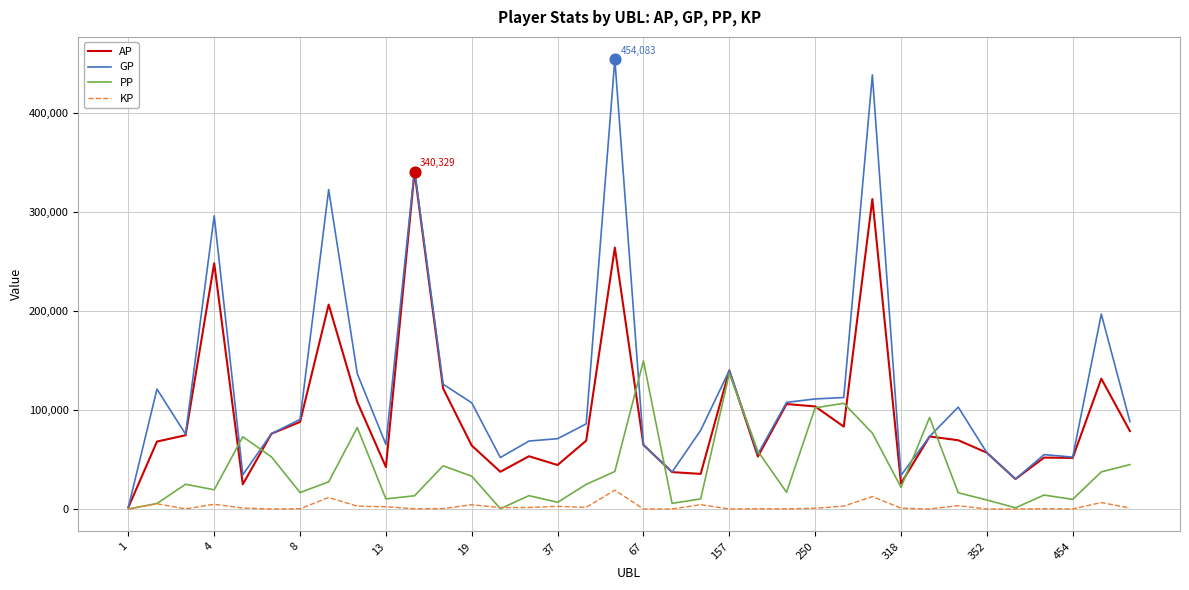

Which series has the largest range (max minus min)?

GP